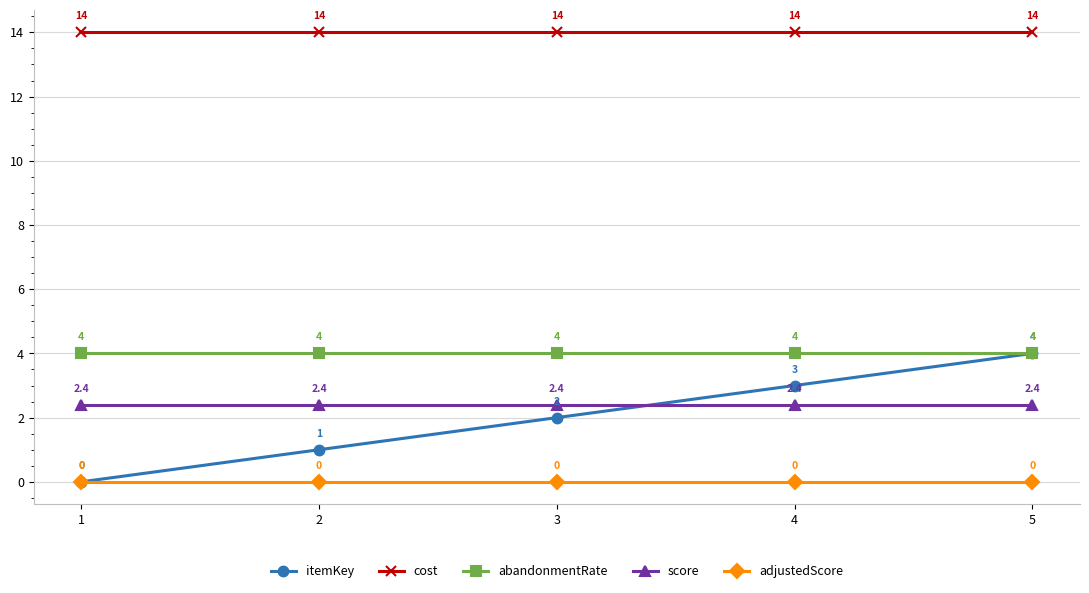

What is the maximum value for cost?

14.0